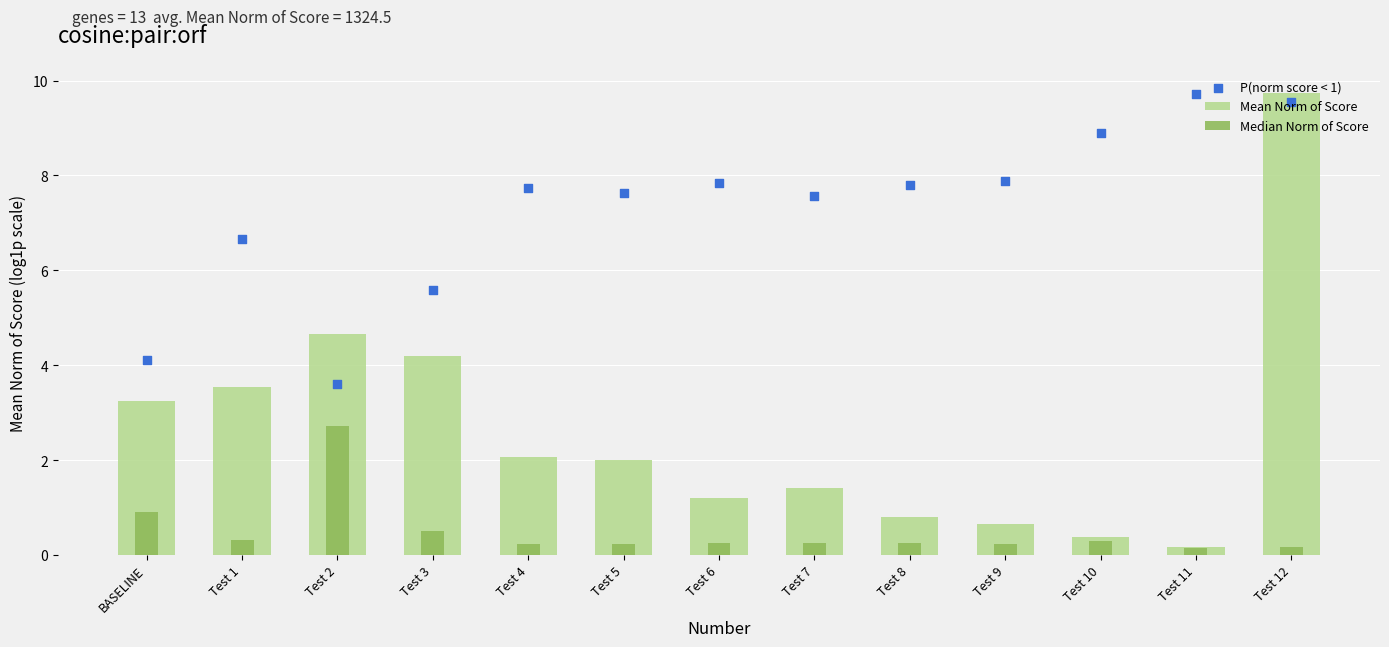

What is the total value across all series at Test 3?

10.3